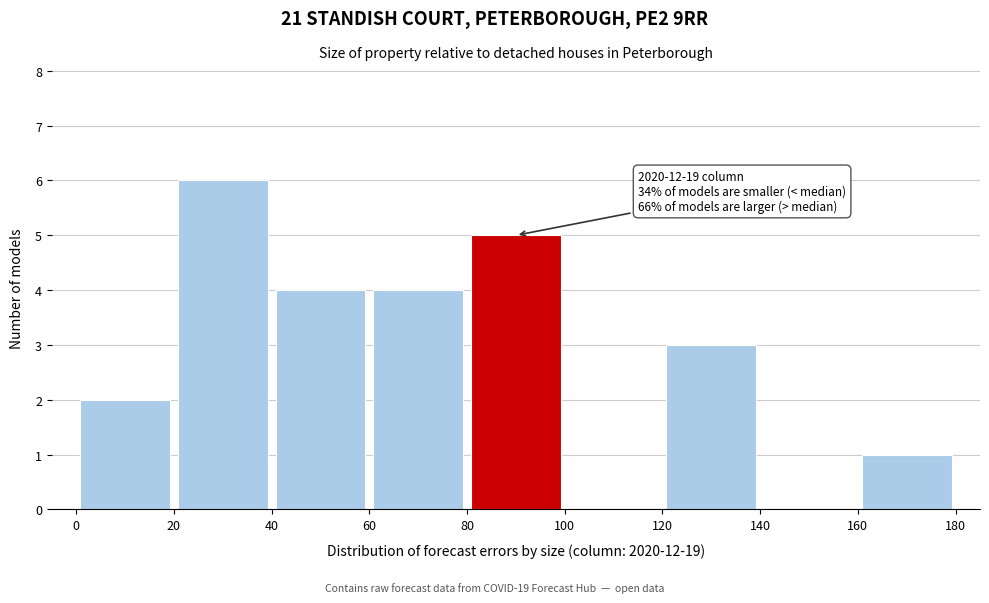

Over which range of the x-axis is the bar tallest?

20 to 40